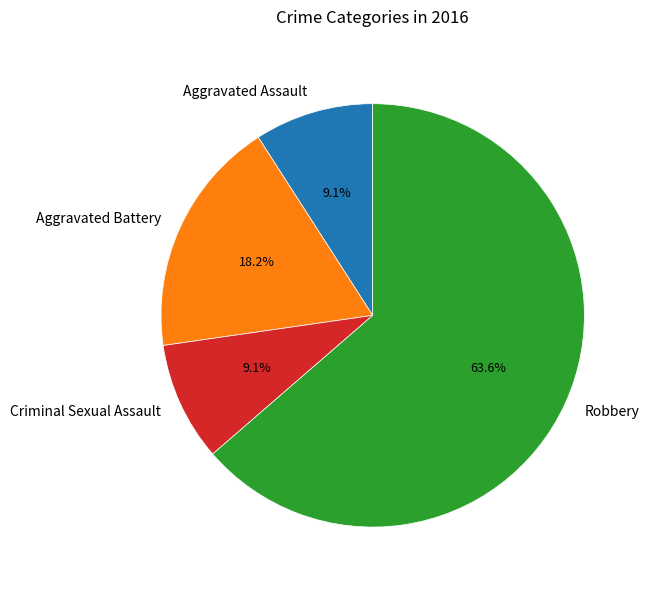

To the nearest percent, what percentage of the pie is Aggravated Battery?

18%